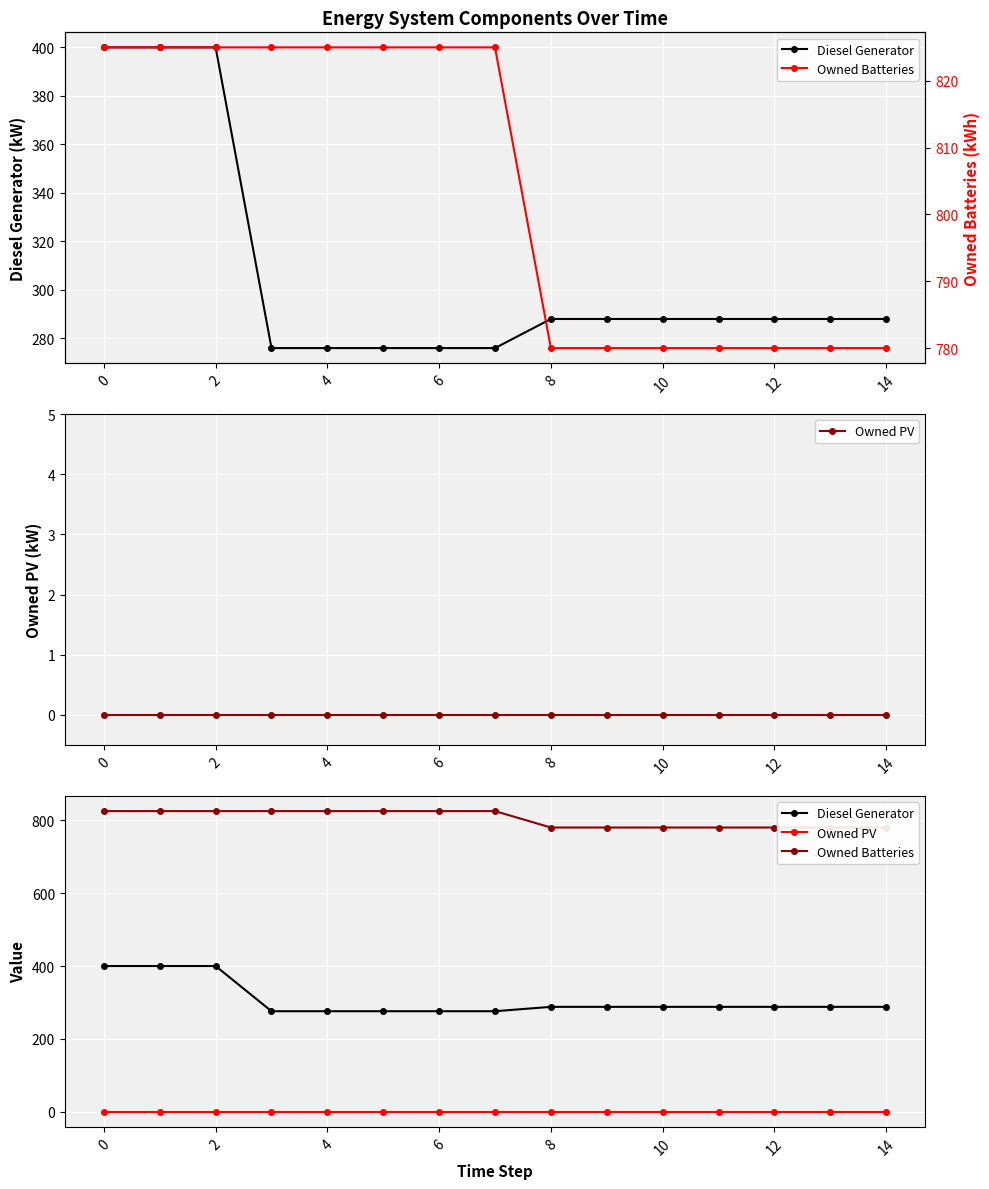

True or false: Owned PV has a value of 0 at 0.

True